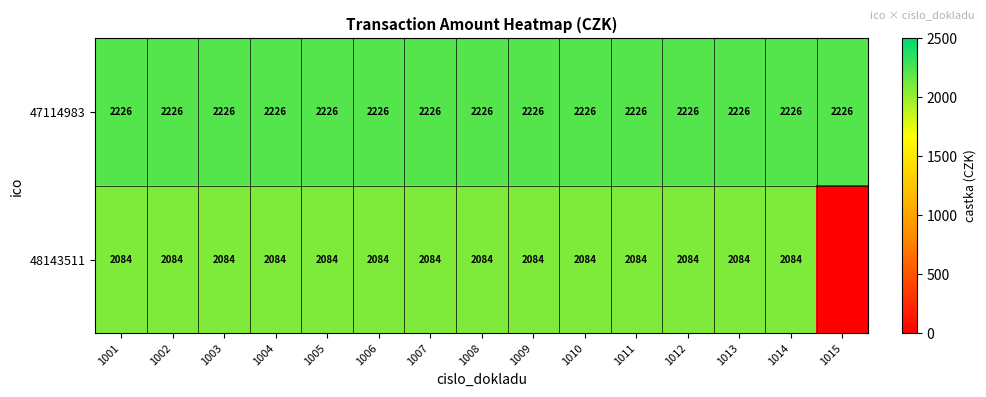

What is the total value across all series at 1007?

4310